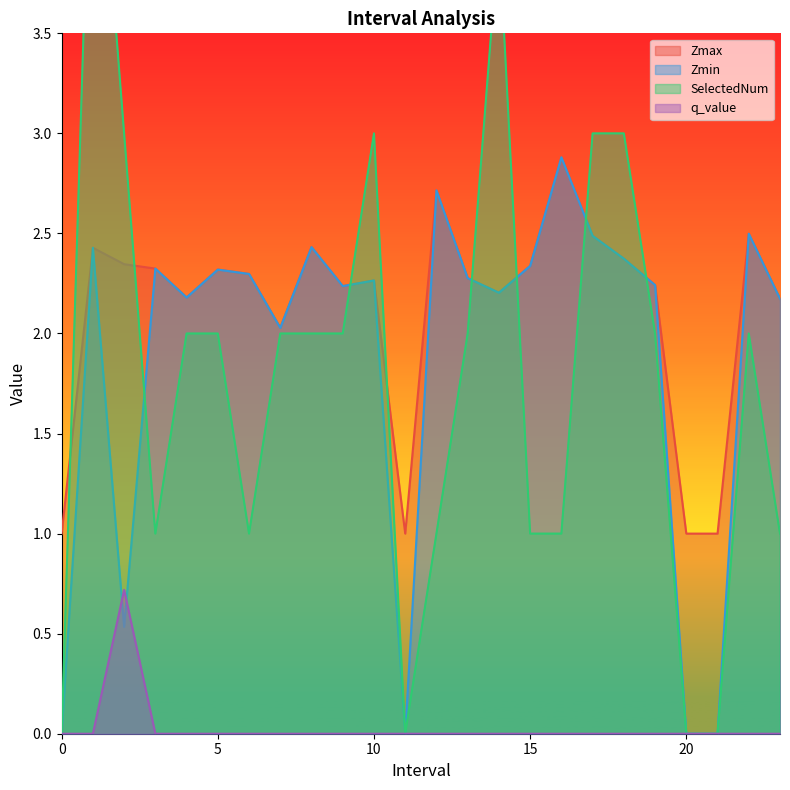

Reading left to right, what are all the values shown in this chart?

Zmax: 0=1.0	1.0=2.4	2.0=2.3	3.0=2.3	4.0=2.2	5.0=2.3	6.0=2.3	7.0=2.0	8.0=2.4	9.0=2.2	10.0=2.3	11=1.0	12.0=2.7	13.0=2.3	14.0=2.2	15.0=2.3	16.0=2.9	17.0=2.5	18.0=2.4	19.0=2.2	20=1.0	21=1.0	22.0=2.5	23.0=2.2
Zmin: 0=0.0	1.0=2.4	2.0=0.5	3.0=2.3	4.0=2.2	5.0=2.3	6.0=2.3	7.0=2.0	8.0=2.4	9.0=2.2	10.0=2.3	11=0.0	12.0=2.7	13.0=2.3	14.0=2.2	15.0=2.3	16.0=2.9	17.0=2.5	18.0=2.4	19.0=2.2	20=0.0	21=0.0	22.0=2.5	23.0=2.2
SelectedNum: 0=0.0	1.0=5.0	2.0=3.0	3.0=1.0	4.0=2.0	5.0=2.0	6.0=1.0	7.0=2.0	8.0=2.0	9.0=2.0	10.0=3.0	11=0.0	12.0=1.0	13.0=2.0	14.0=4.0	15.0=1.0	16.0=1.0	17.0=3.0	18.0=3.0	19.0=2.0	20=0.0	21=0.0	22.0=2.0	23.0=1.0
q_value: 0=0.0	1.0=-0.0	2.0=0.7	3.0=-0.0	4.0=-0.0	5.0=-0.0	6.0=-0.0	7.0=-0.0	8.0=-0.0	9.0=-0.0	10.0=-0.0	11=0.0	12.0=-0.0	13.0=-0.0	14.0=-0.0	15.0=-0.0	16.0=-0.0	17.0=-0.0	18.0=-0.0	19.0=-0.0	20=0.0	21=0.0	22.0=-0.0	23.0=-0.0